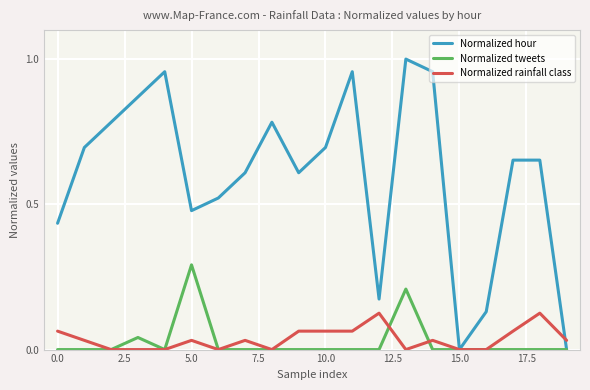

Which series has the largest range (max minus min)?

Normalized hour